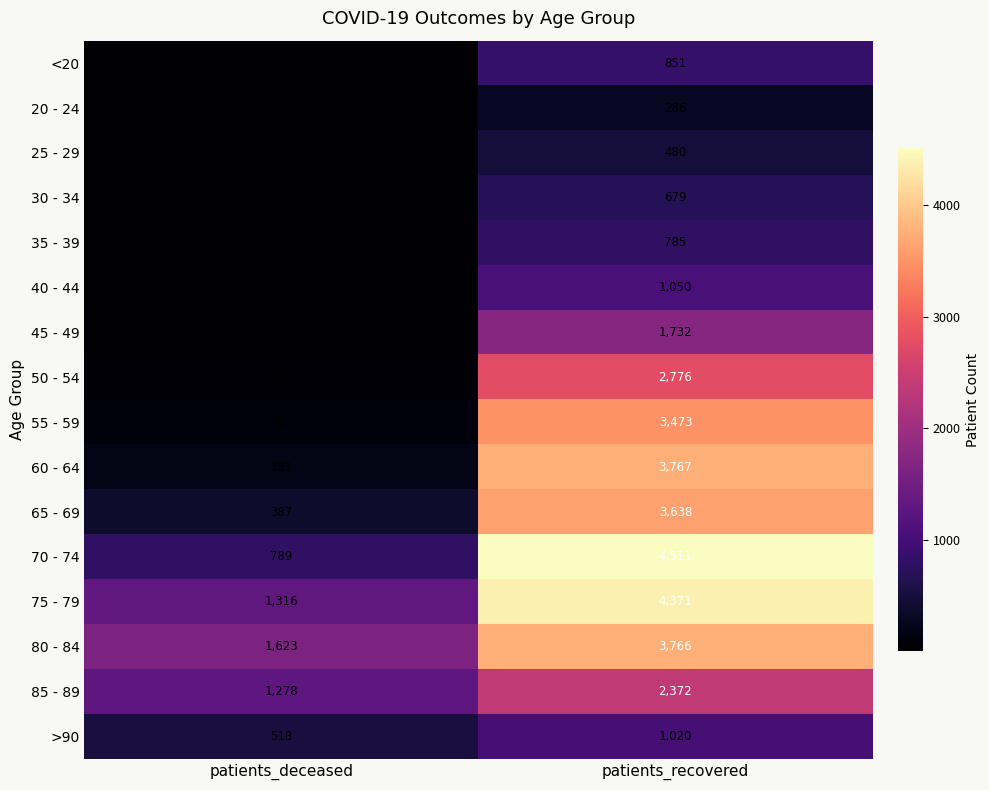

Rank the series at patients_recovered from lowest to highest value.

20 - 24, 25 - 29, 30 - 34, 35 - 39, <20, >90, 40 - 44, 45 - 49, 85 - 89, 50 - 54, 55 - 59, 65 - 69, 80 - 84, 60 - 64, 75 - 79, 70 - 74